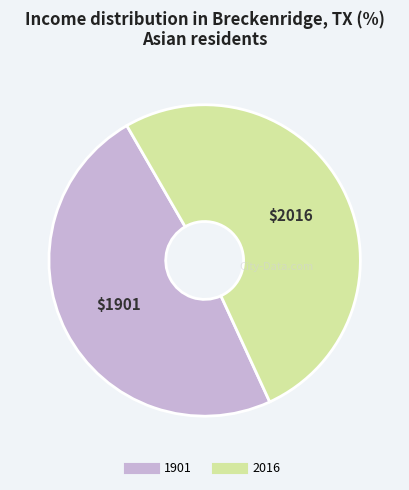

Is the sum of 1901 and 2016 greater than half?

Yes